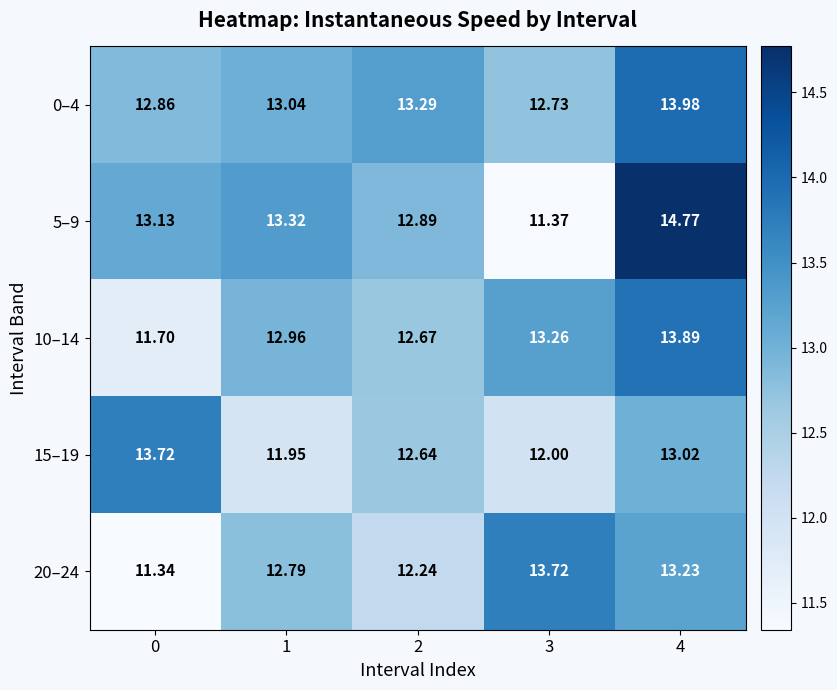

Is the value of 15–19 at 0 greater than the value of 5–9 at 0?

Yes